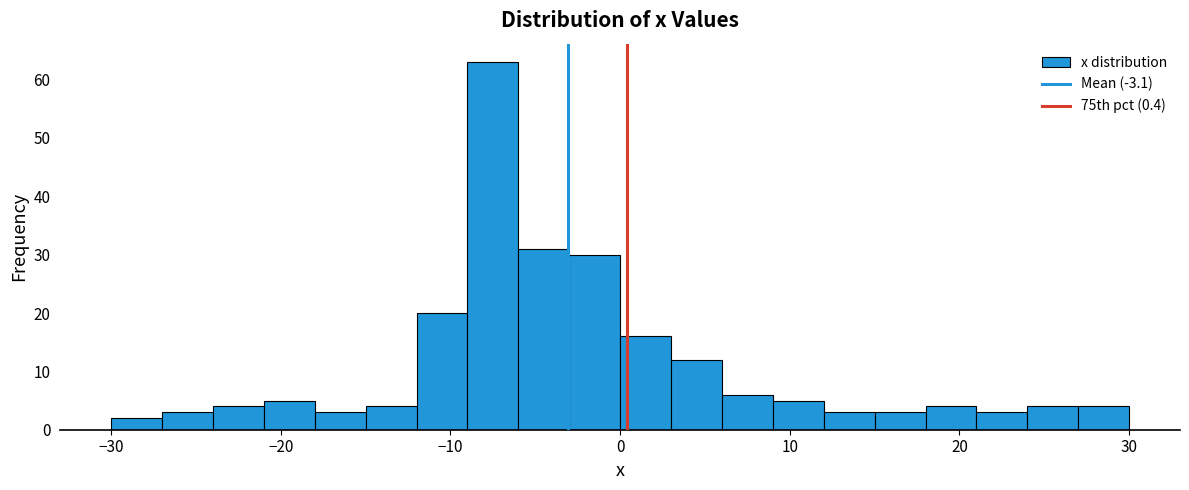

Around what value on the x-axis is the tallest bar? Give the approximate position of its centre, as read against the axis.

-7